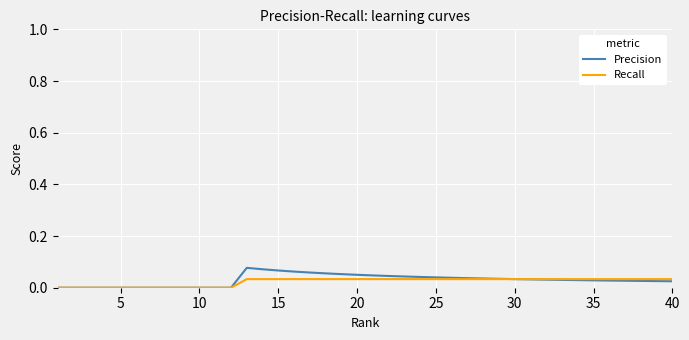

List the series in order of their peak value, lowest first.

Recall, Precision